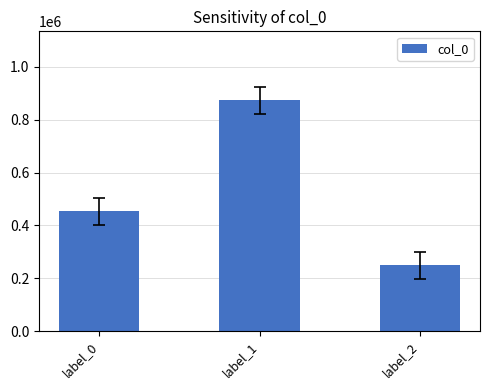

Reading left to right, what are all the values shown in this chart?

453057	872794	248378